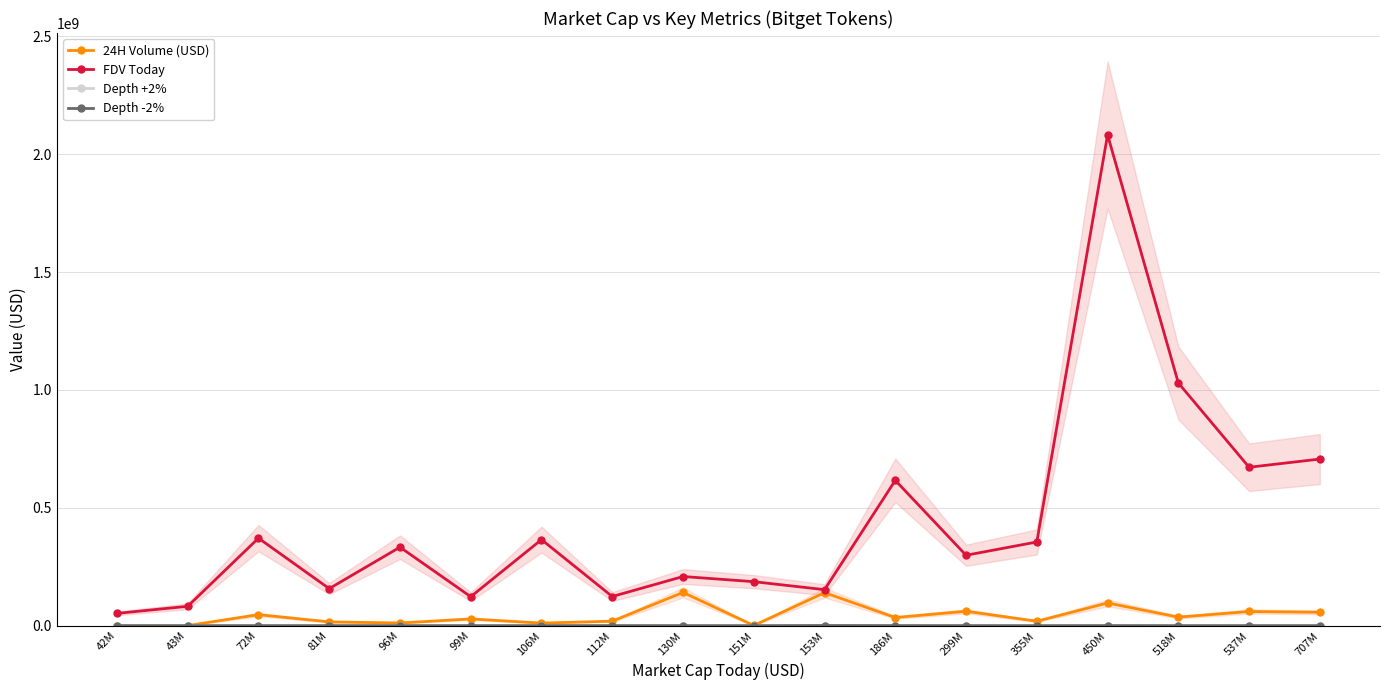

What is the label of the 1st point from the right?

707M